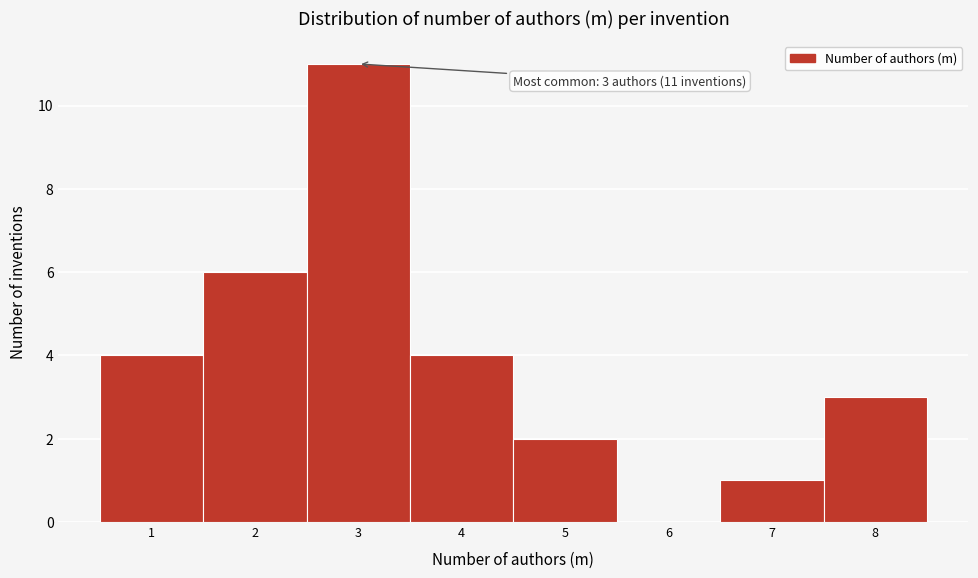

Which range on the x-axis has the tallest bar?

2.5 to 3.5